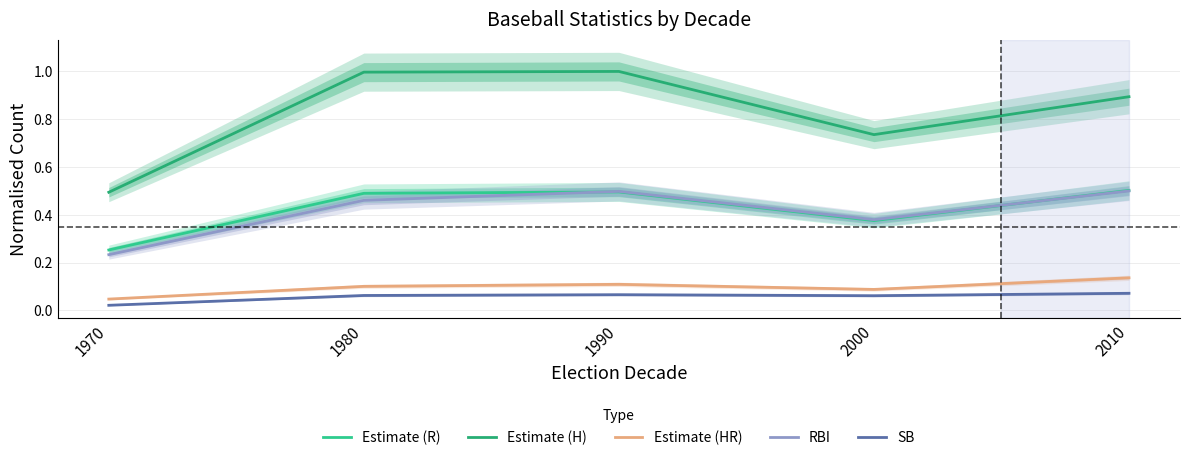

At how many categories does at least one series exceed 0?

5